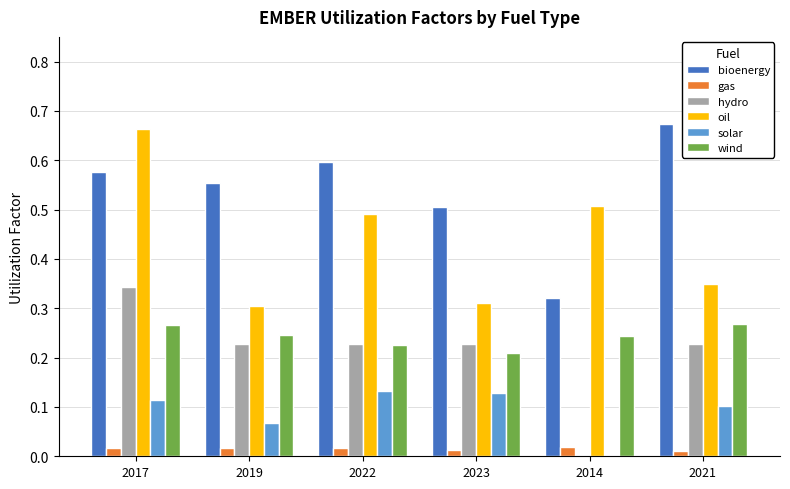

Count the number of data series in this chart.

6